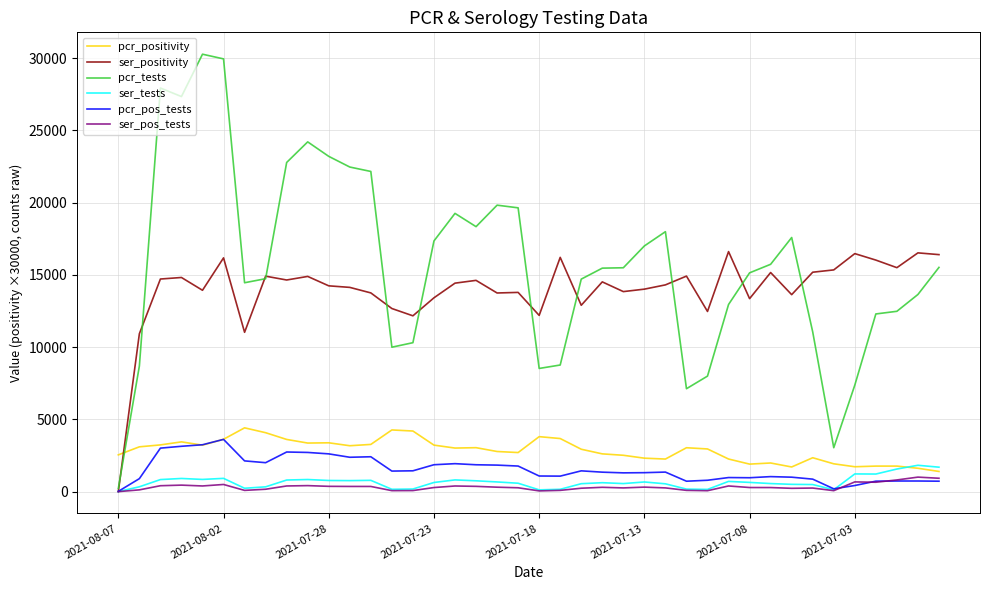

Which series has the largest total across all categories?

pcr_tests